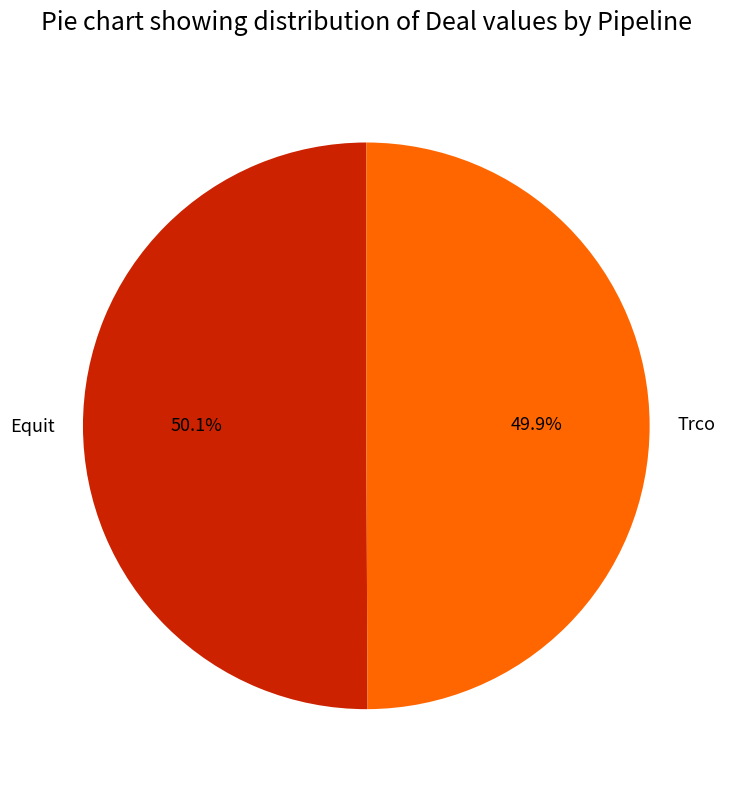

Approximately how many times larger is the value at Trco compared to Equit?

1.0